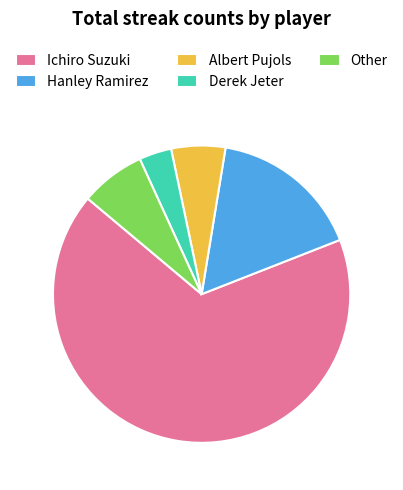

Is the sum of Derek Jeter and Albert Pujols greater than half?

No